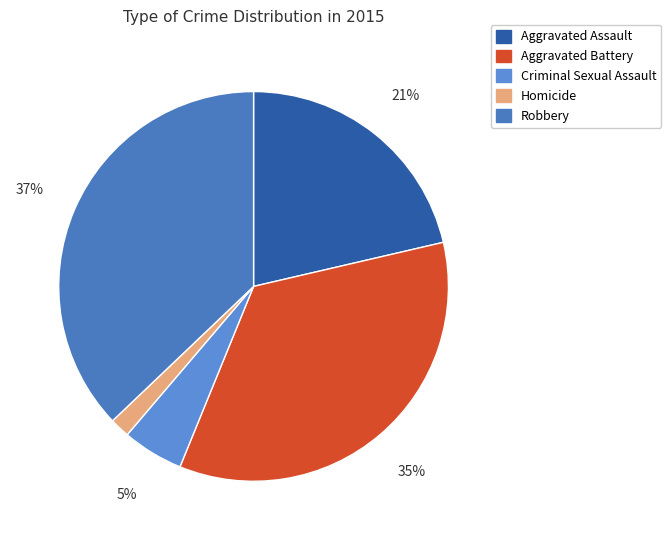

Between Robbery and Aggravated Assault, which is larger?

Robbery